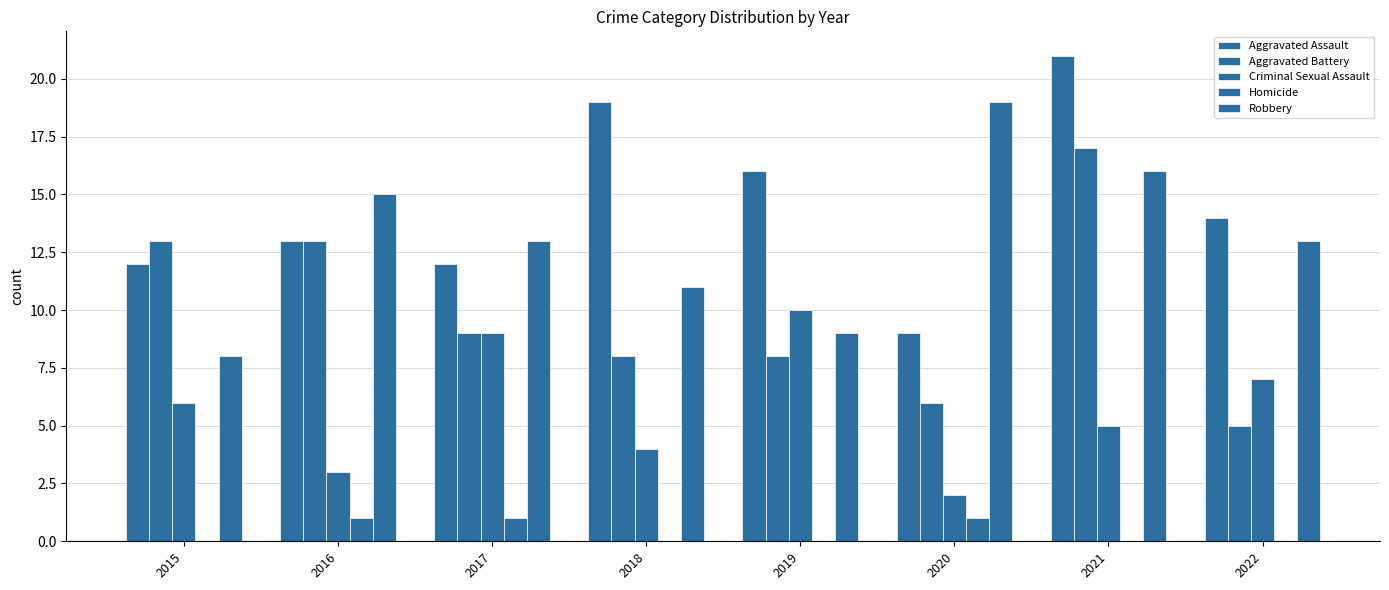

At which label does Aggravated Battery first exceed 9?

2015